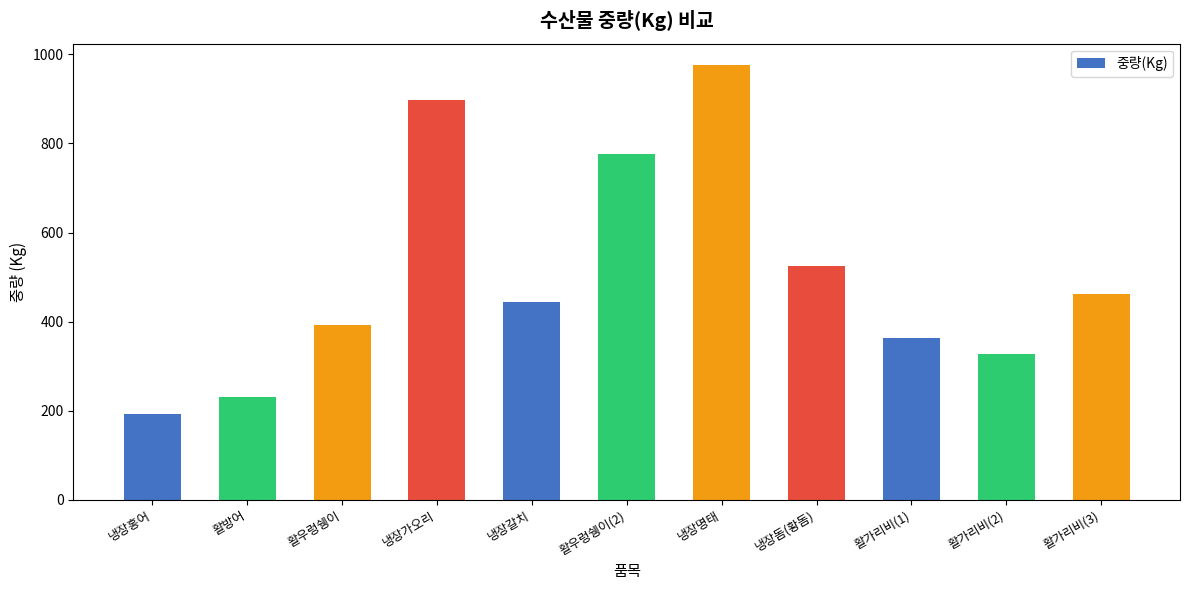

Which category has the lowest value across all series?

냉장홍어